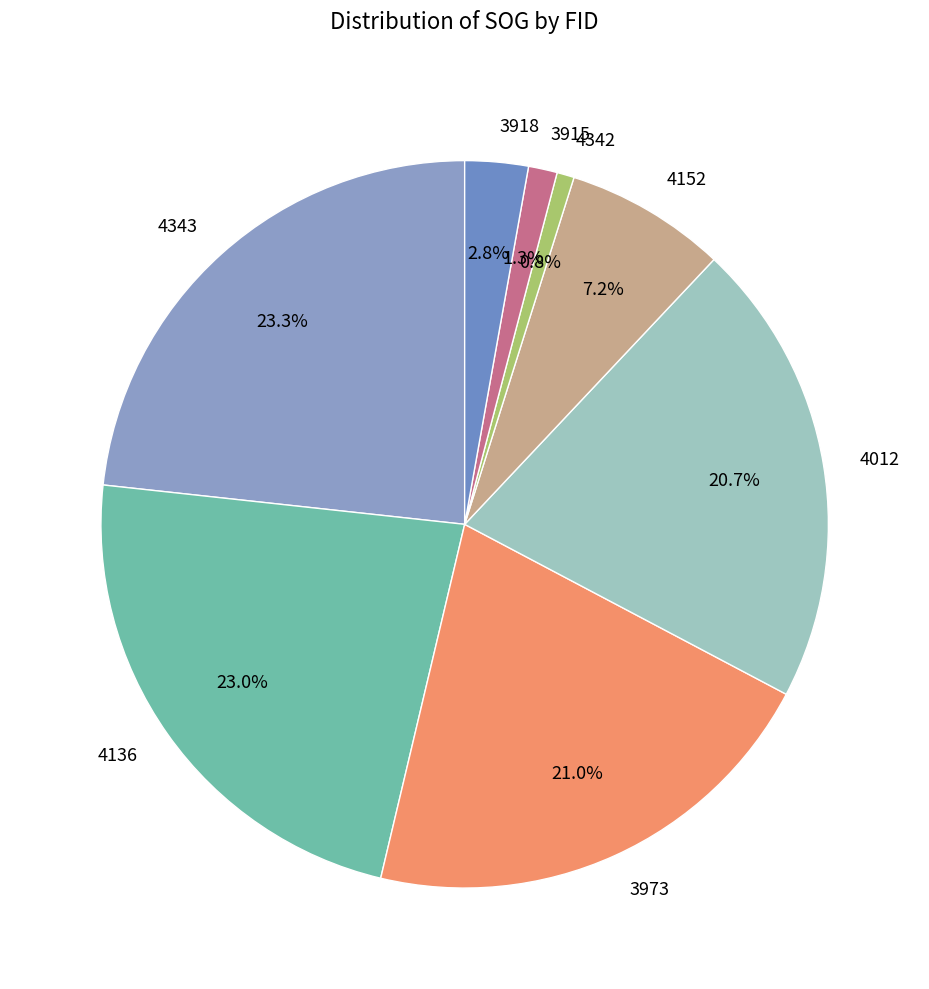

Does 4152 represent more than half of the total?

No